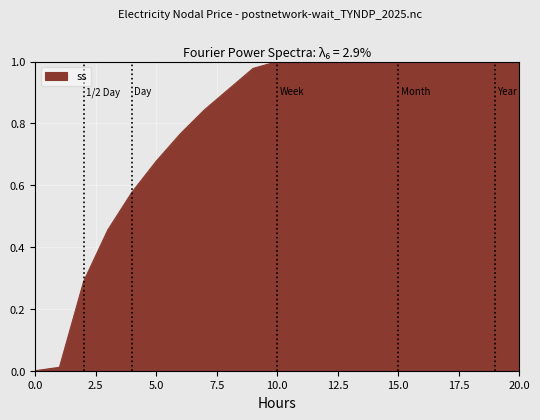

What is the value of the 5th point from the left?

0.6